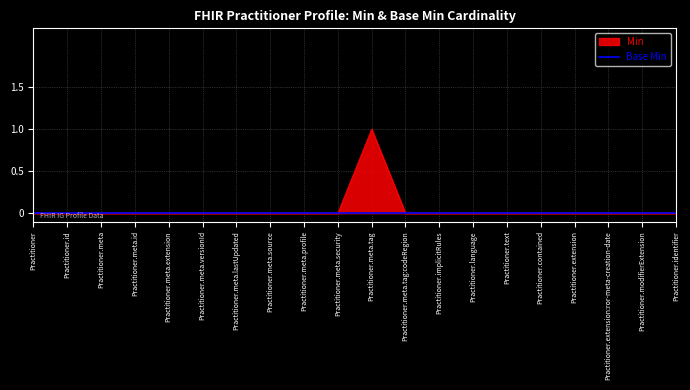

Reading left to right, what are all the values shown in this chart?

0	0	0	0	0	0	0	0	0	0	1	0	0	0	0	0	0	0	0	0